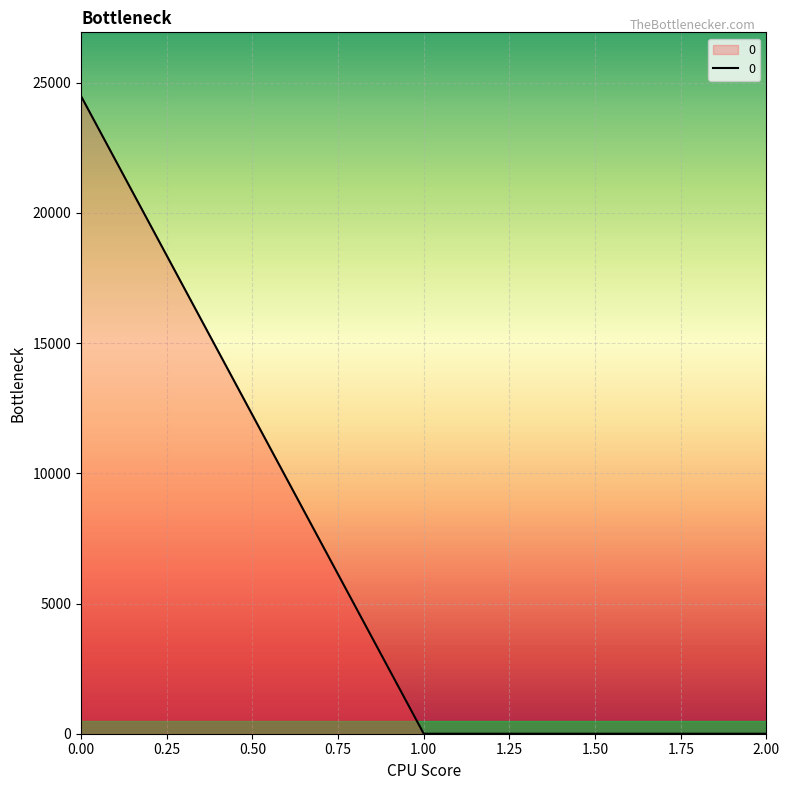

What is the sum of all values?

24489.5